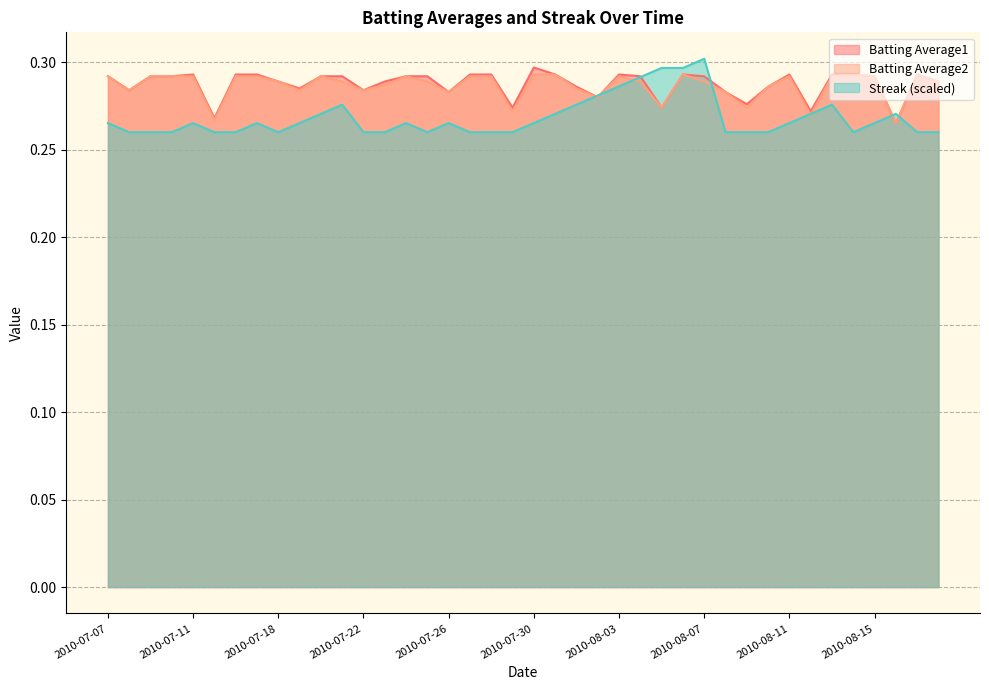

Reading left to right, list all the values displayed in this chart.

Batting Average1: 0.3	0.3	0.3	0.3	0.3	0.3	0.3	0.3	0.3	0.3	0.3	0.3	0.3	0.3	0.3	0.3	0.3	0.3	0.3	0.3	0.3	0.3	0.3	0.3	0.3	0.3	0.3	0.3	0.3	0.3	0.3	0.3	0.3	0.3	0.3	0.3	0.3	0.3	0.3	0.3
Batting Average2: 0.3	0.3	0.3	0.3	0.3	0.3	0.3	0.3	0.3	0.3	0.3	0.3	0.3	0.3	0.3	0.3	0.3	0.3	0.3	0.3	0.3	0.3	0.3	0.3	0.3	0.3	0.3	0.3	0.3	0.3	0.3	0.3	0.3	0.3	0.3	0.3	0.3	0.3	0.3	0.3
Streak: 0.3	0.3	0.3	0.3	0.3	0.3	0.3	0.3	0.3	0.3	0.3	0.3	0.3	0.3	0.3	0.3	0.3	0.3	0.3	0.3	0.3	0.3	0.3	0.3	0.3	0.3	0.3	0.3	0.3	0.3	0.3	0.3	0.3	0.3	0.3	0.3	0.3	0.3	0.3	0.3